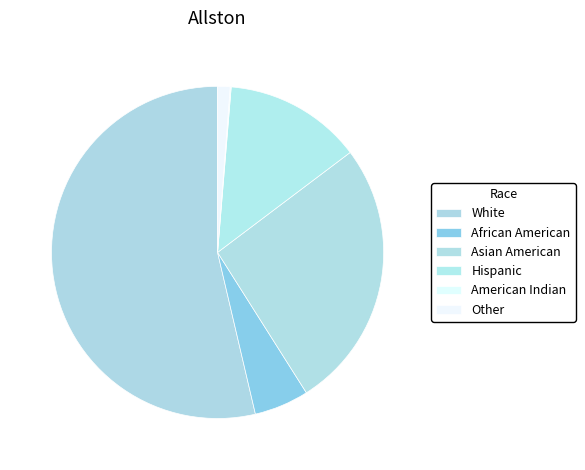

Count the number of slices in the pie.

6